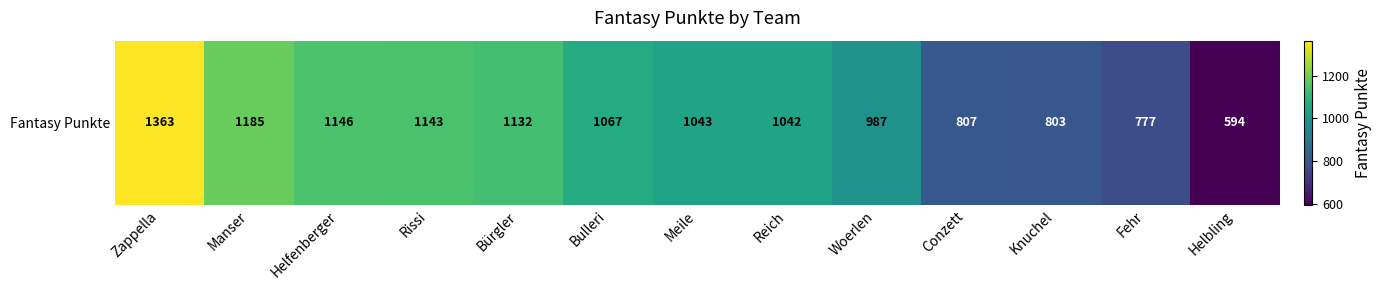

At which label does the data first exceed 1043?

Zappella